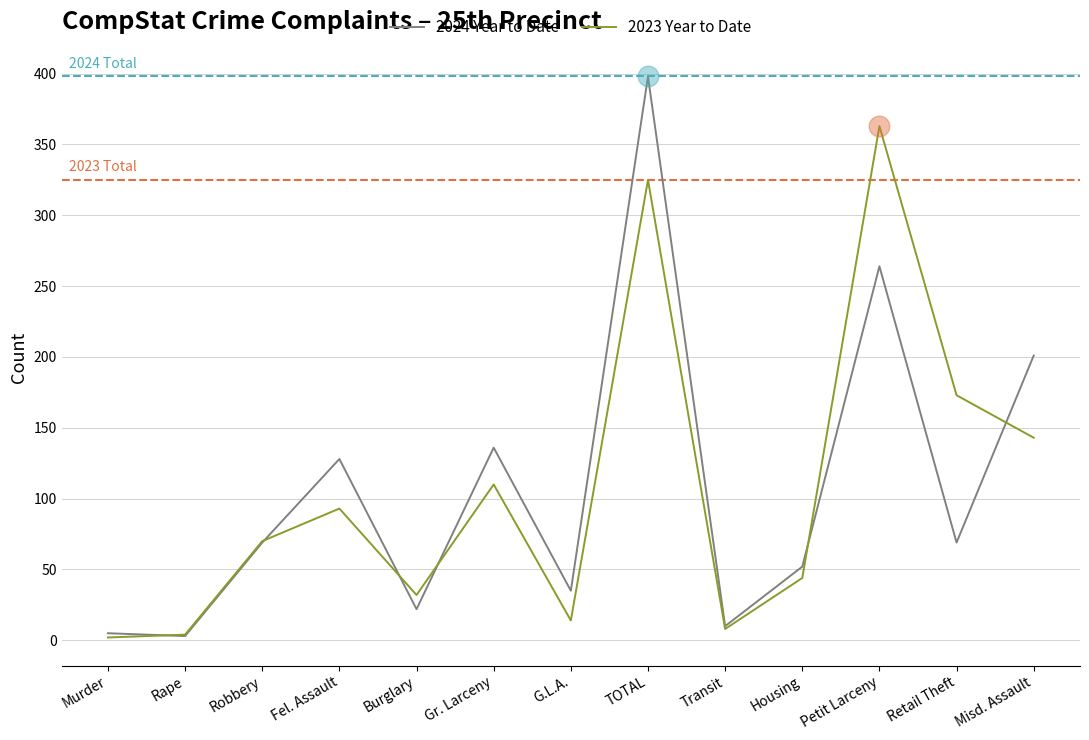

At which category is the sum across all series the highest?

TOTAL